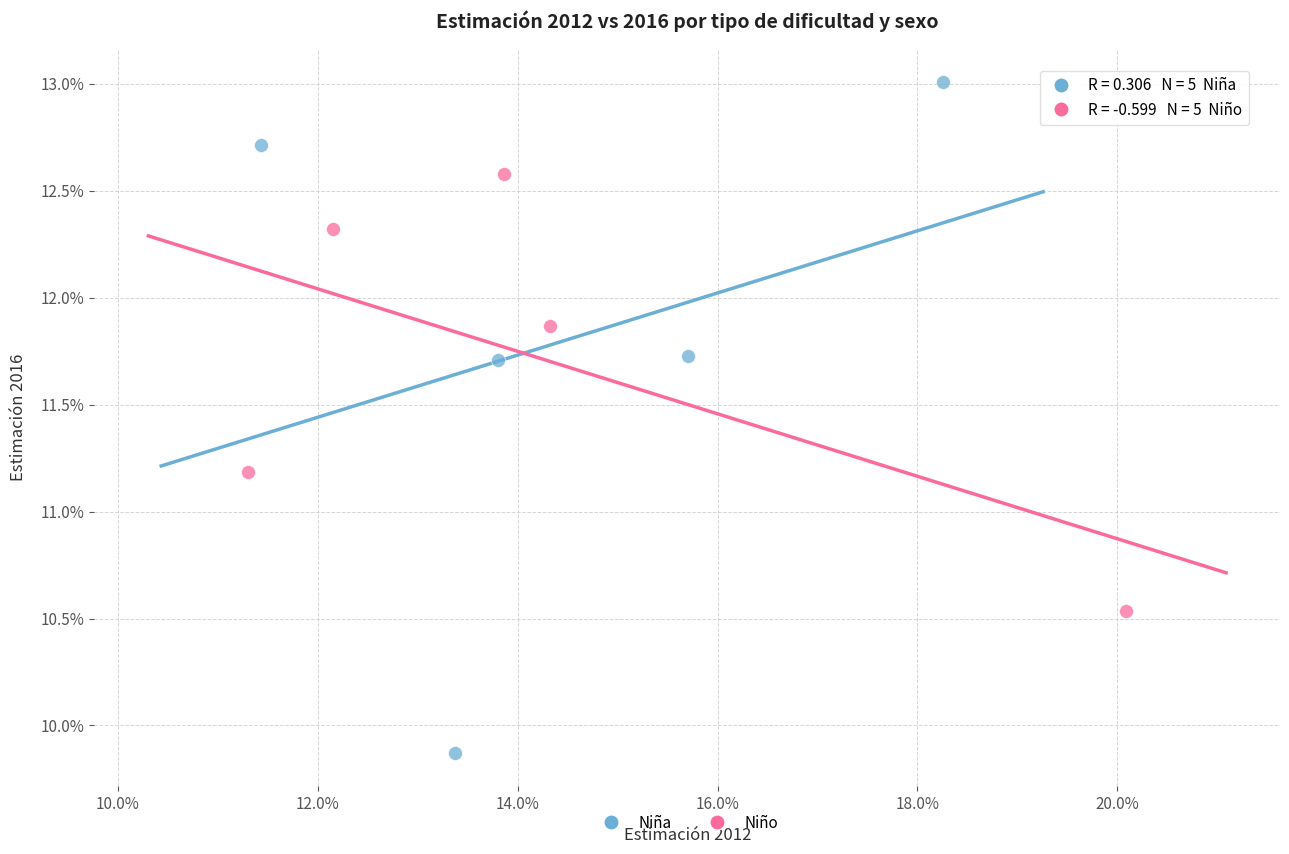

What are all the series names shown in the legend?

Niña, Niño